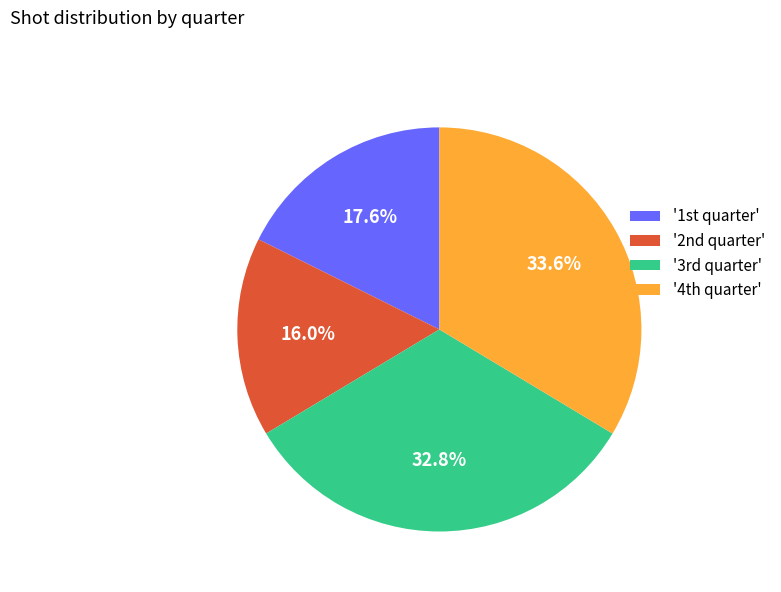

Is there any slice that represents more than half of the pie?

No